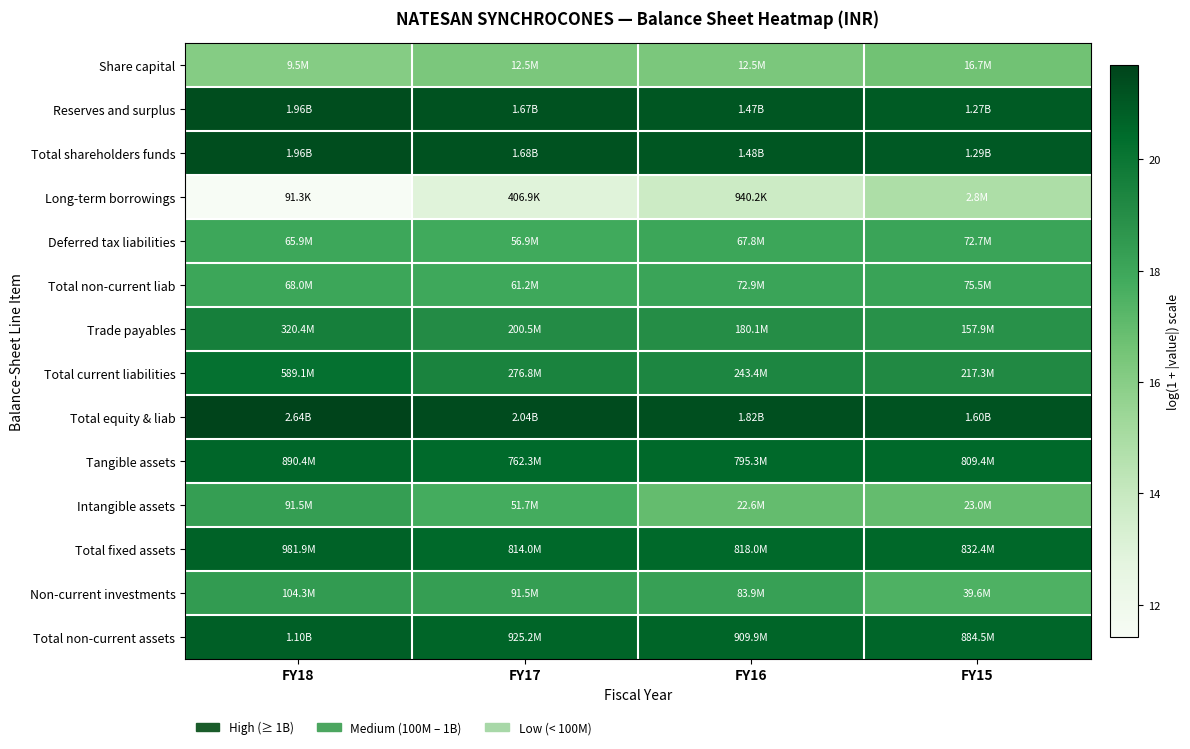

At how many categories does at least one series exceed 16?

4